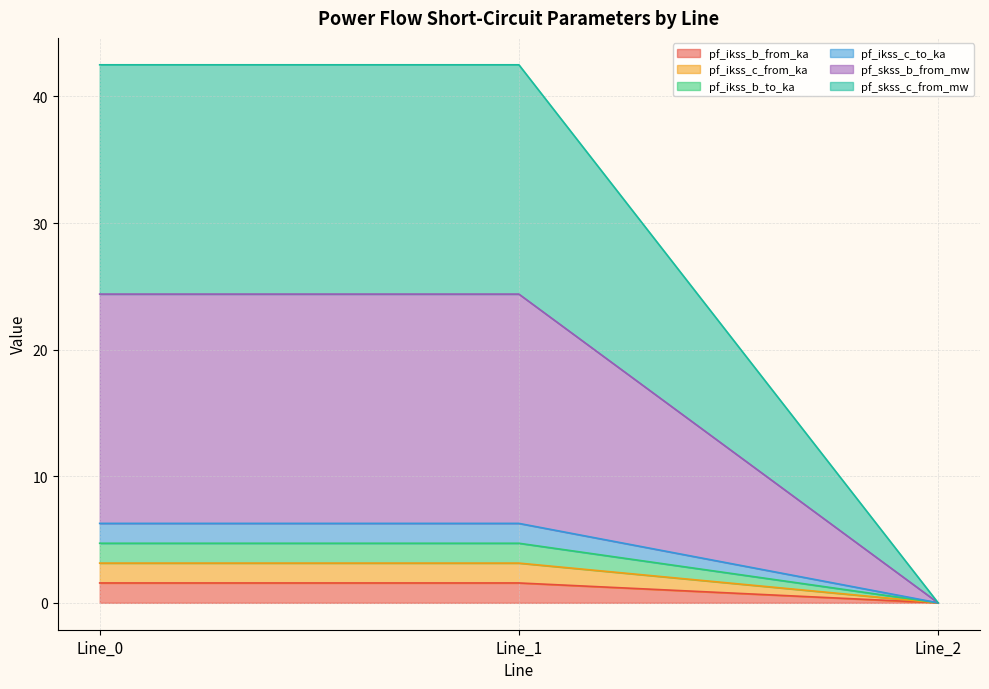

Does the chart have visible grid lines?

Yes